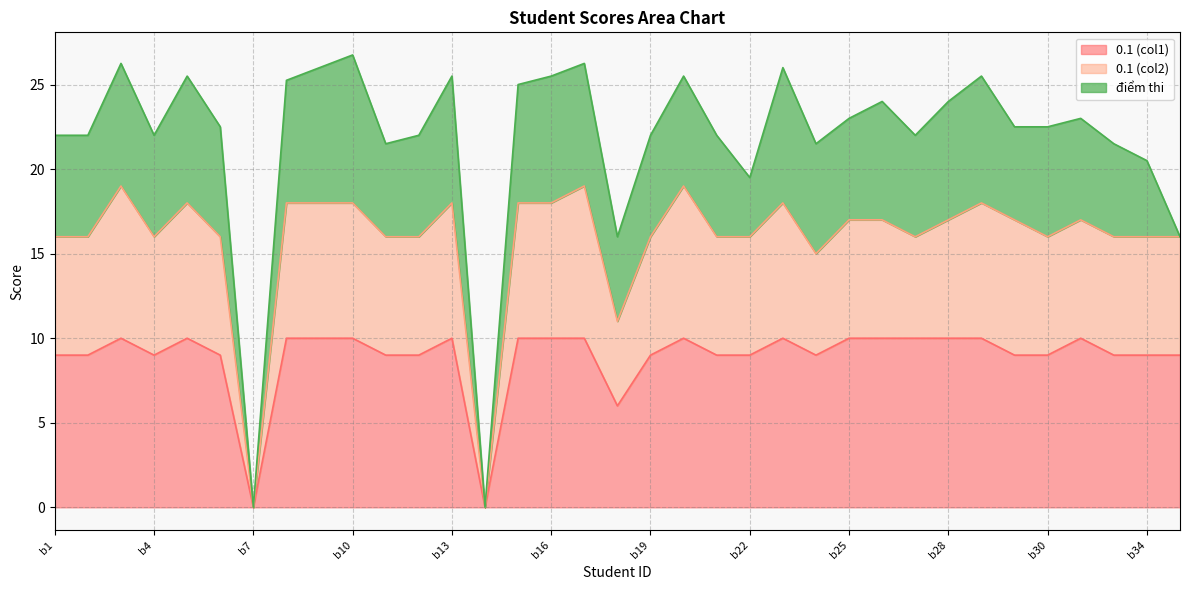

What is the difference between the 0.1 (col2) values at b13 and b6?

2